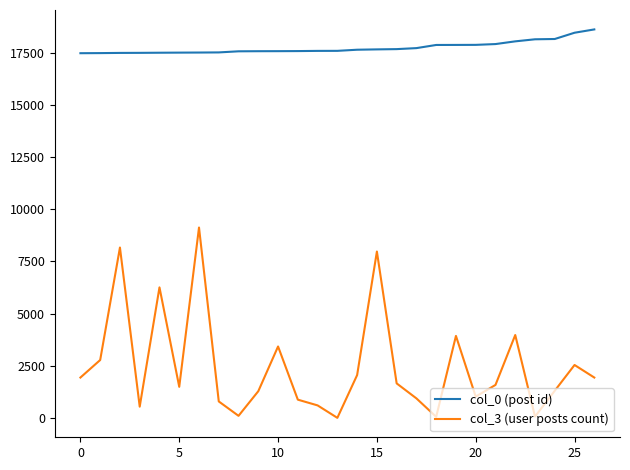

Which series has the widest spread of values?

col_3 (user posts count)